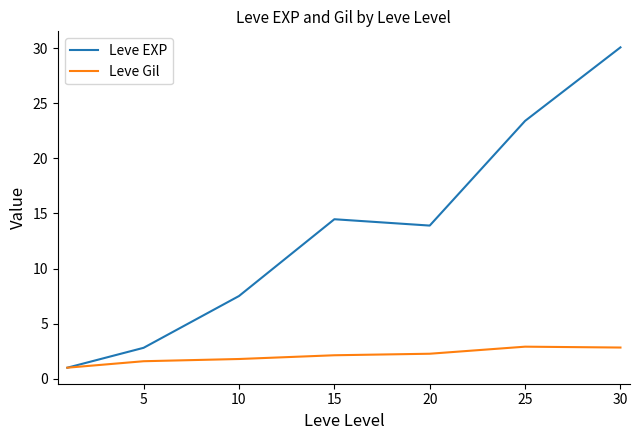

Which series has the widest spread of values?

Leve EXP